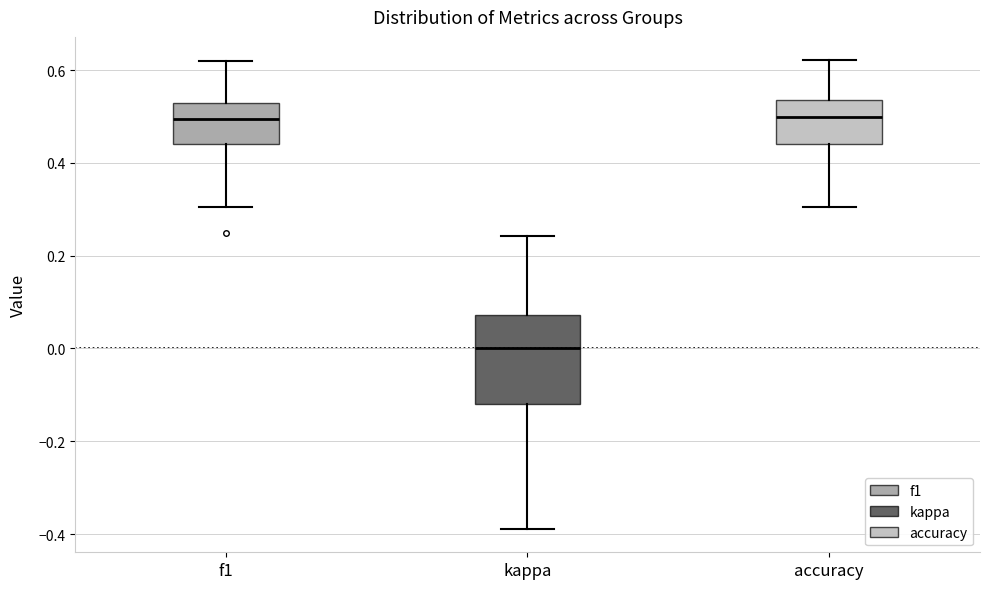

Reading left to right, transcribe this box plot: for each box, give where its median line is, the range the box spans, and where its two whiskers end, as read against the y-axis. The values are not printed on the chart, so give them approximately, as read against the axis.

f1: median 0.50, box 0.44 to 0.54, whiskers 0.30 to 0.62
kappa: median 0.00, box -0.12 to 0.08, whiskers -0.38 to 0.24
accuracy: median 0.50, box 0.44 to 0.54, whiskers 0.30 to 0.62